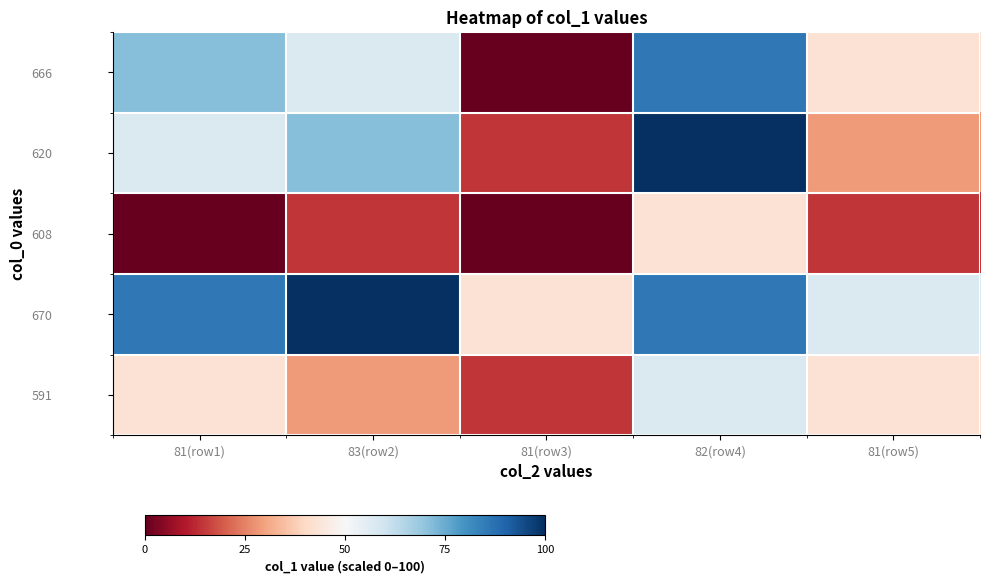

At which category does the chart reach its peak across all series?

82(row4)